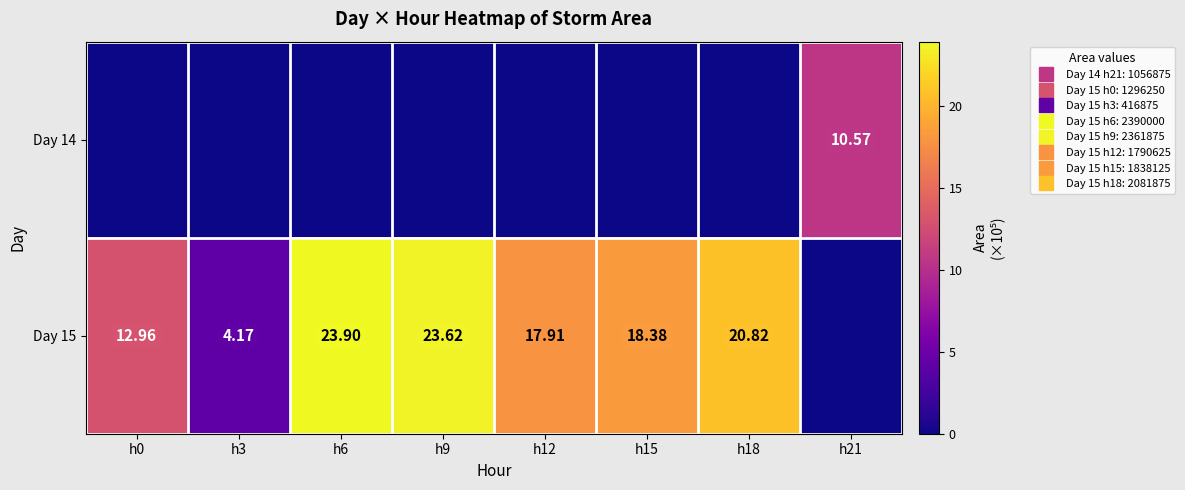

What is the maximum value shown in the chart?

23.9